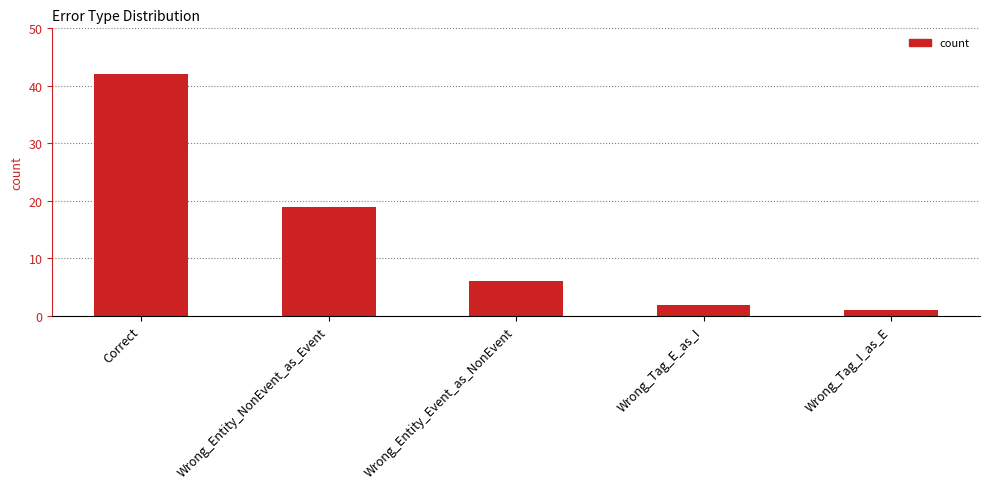

List the labels in order of value, largest first.

Correct, Wrong_Entity_NonEvent_as_Event, Wrong_Entity_Event_as_NonEvent, Wrong_Tag_E_as_I, Wrong_Tag_I_as_E